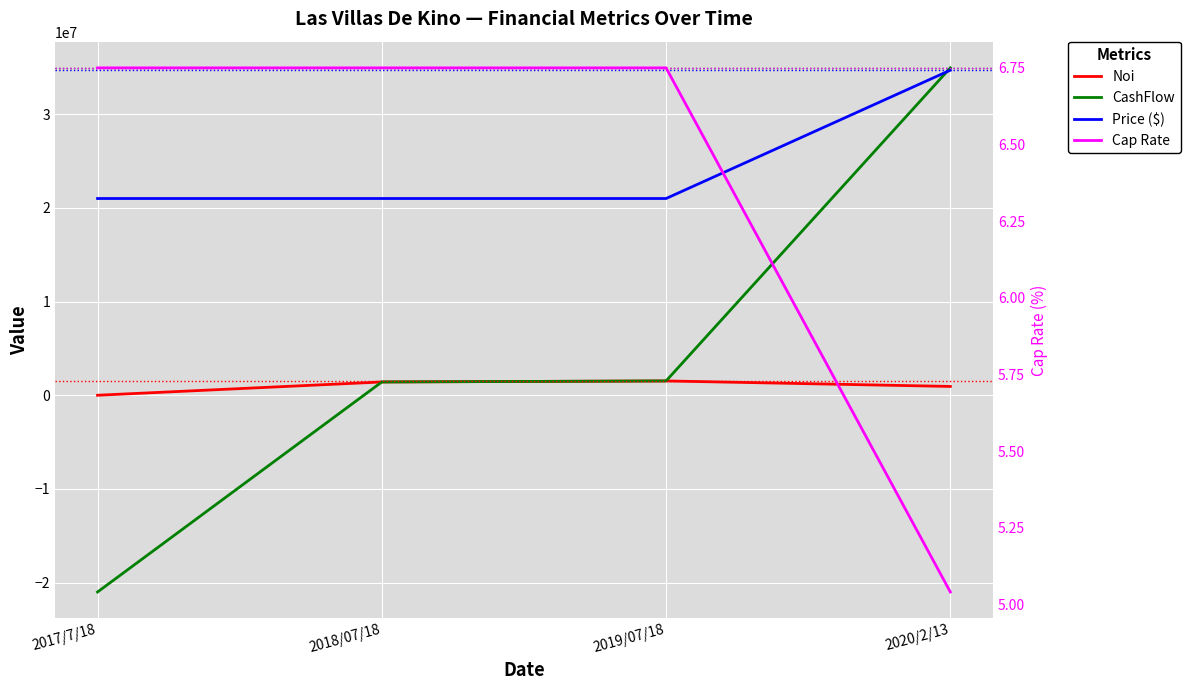

True or false: CashFlow and Cap Rate intersect in this chart.

True